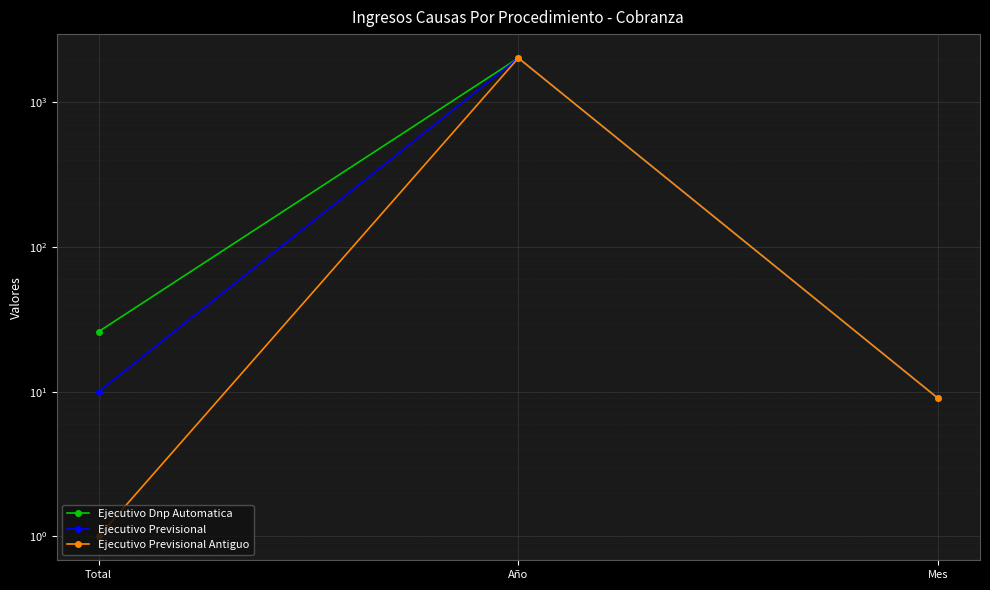

Reading right to left, extract all data points from this chart.

Ejecutivo Dnp Automatica: 9	2021	26
Ejecutivo Previsional: 9	2021	10
Ejecutivo Previsional Antiguo: 9	2021	1